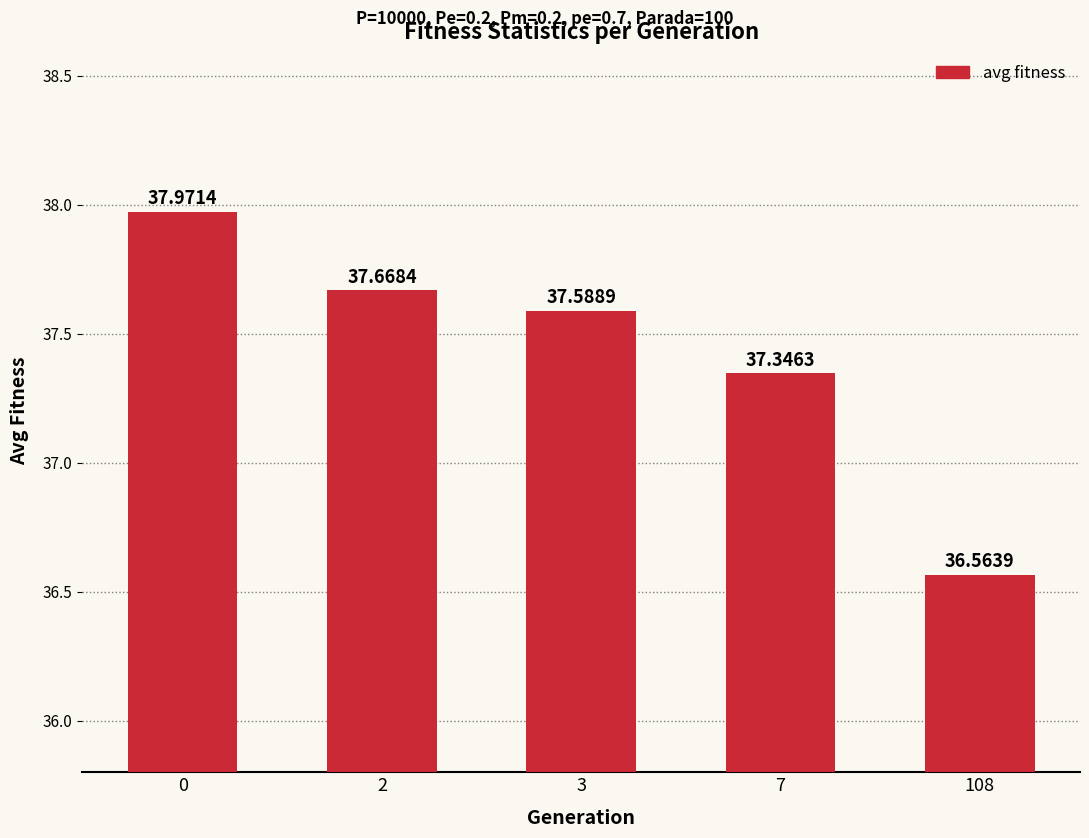

What is the difference between the maximum and minimum values?

1.4